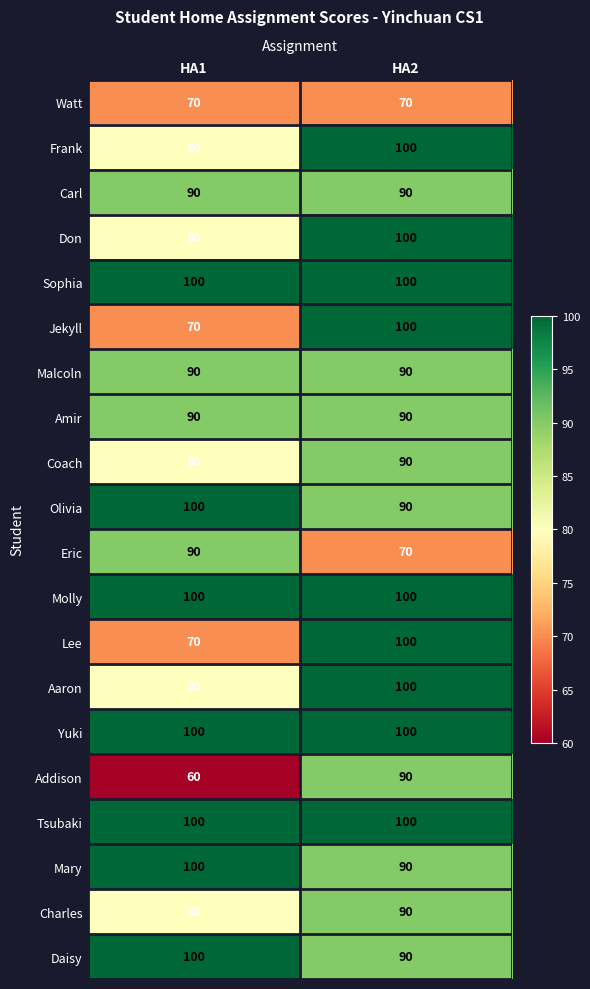

What is the approximate value of Frank at HA1, to the nearest 10?

80